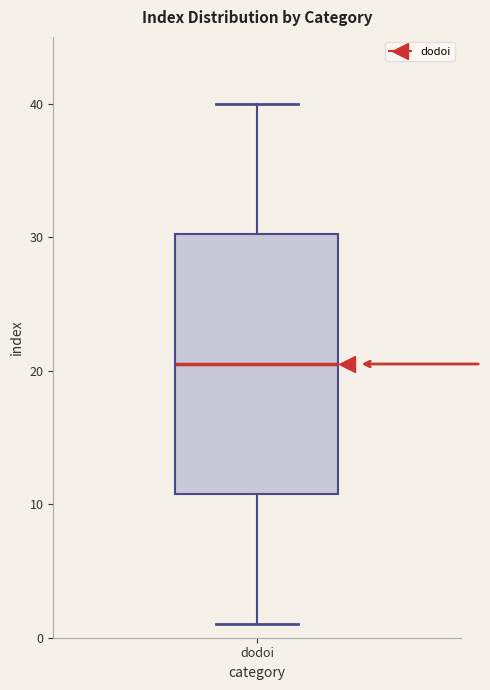

Transcribe this box plot: give where the median line is, the range the box spans, and where the two whiskers end, as read against the y-axis. The values are not printed on the chart, so give them approximately, as read against the axis.

median 21, box 11 to 30, whiskers 1 to 40